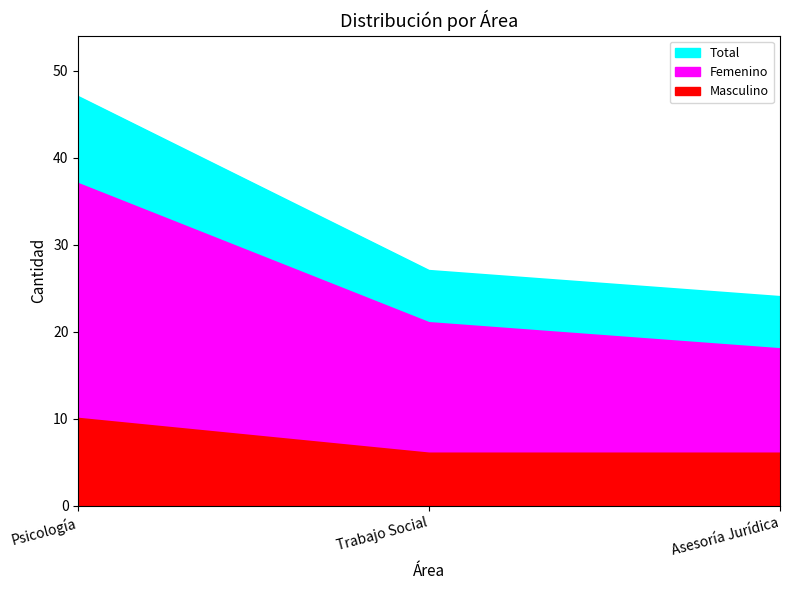

What are all the series names shown in the legend?

Femenino, Masculino, Total